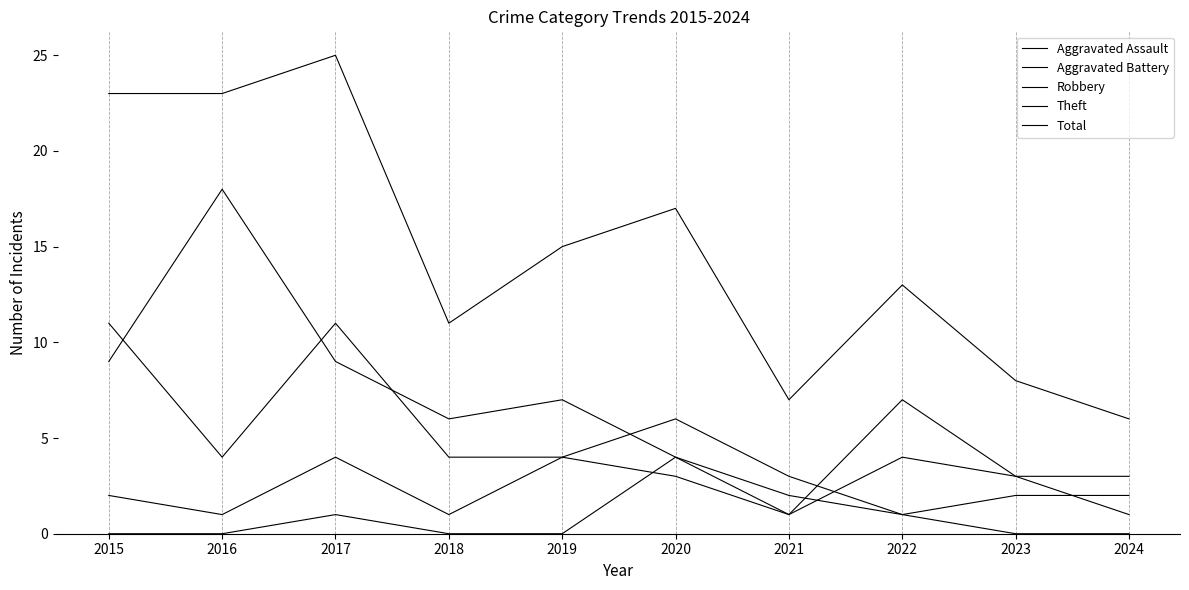

Is this an area chart (filled region under the line)?

No